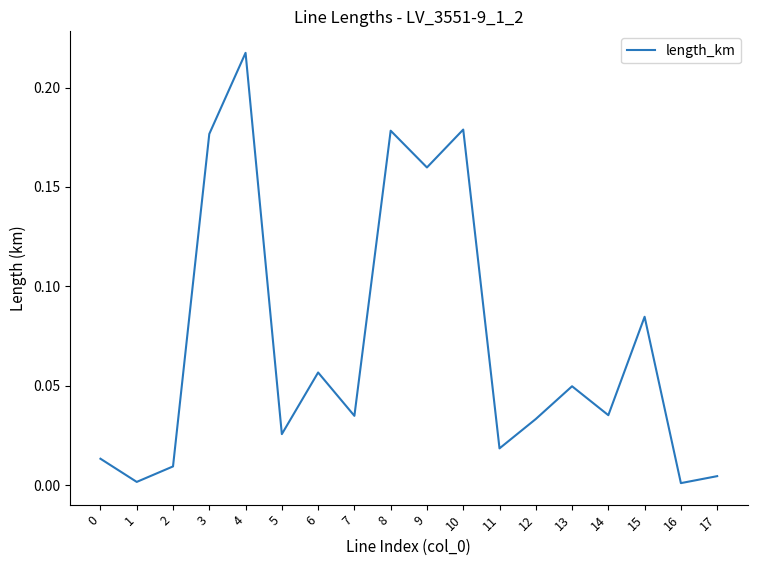

At which category does the chart reach its peak across all series?

4